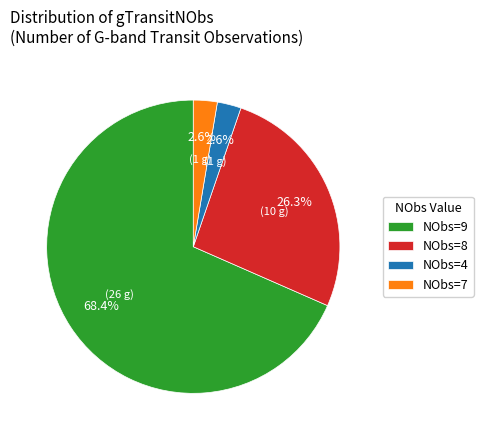

Approximately how many times larger is the value at NObs=4 compared to NObs=7?

1.0